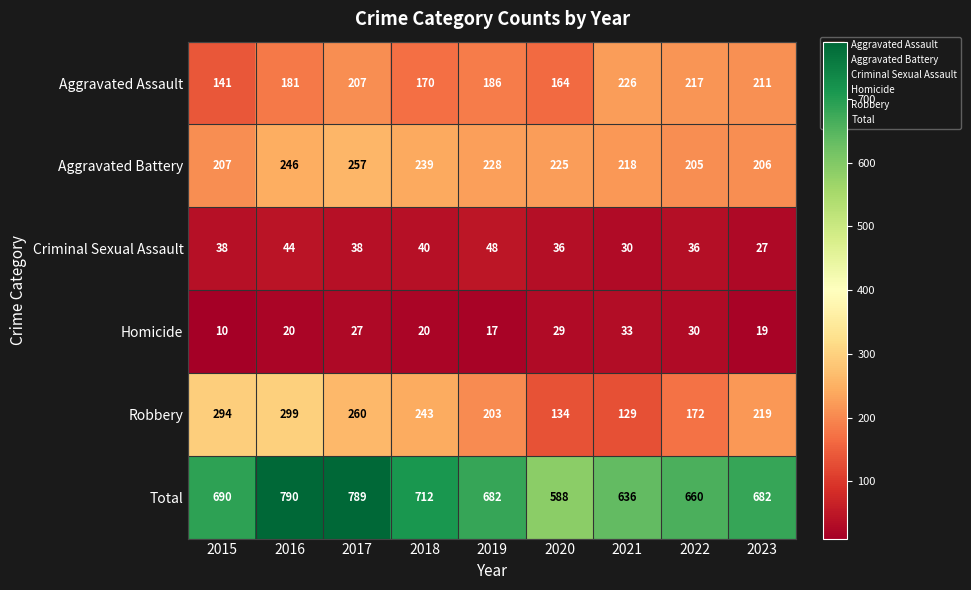

What is the greatest value displayed?

790